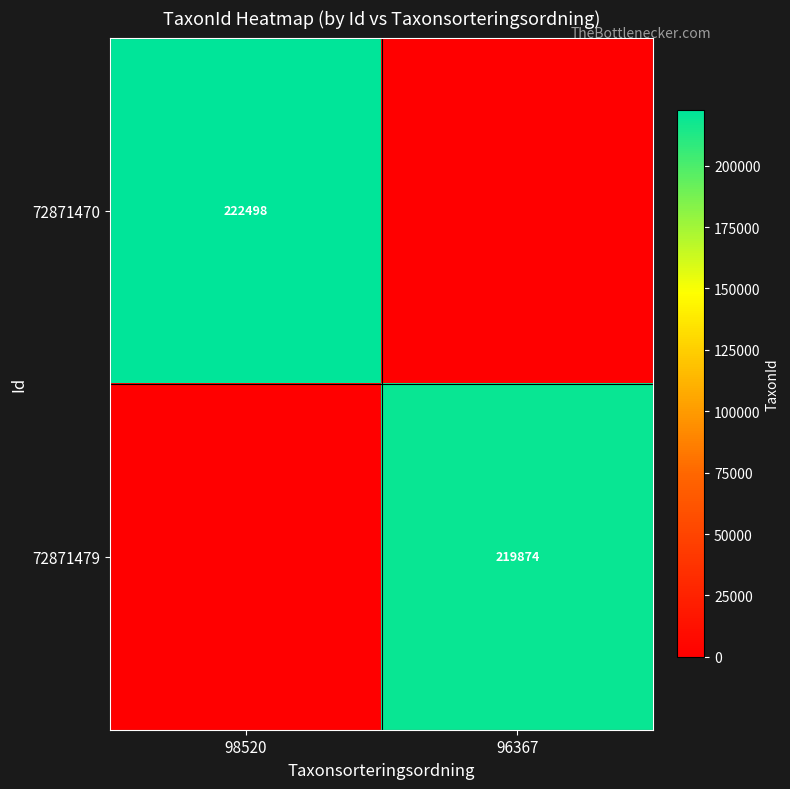

The value of 72871479 at 96367 is 219874. True or false?

True